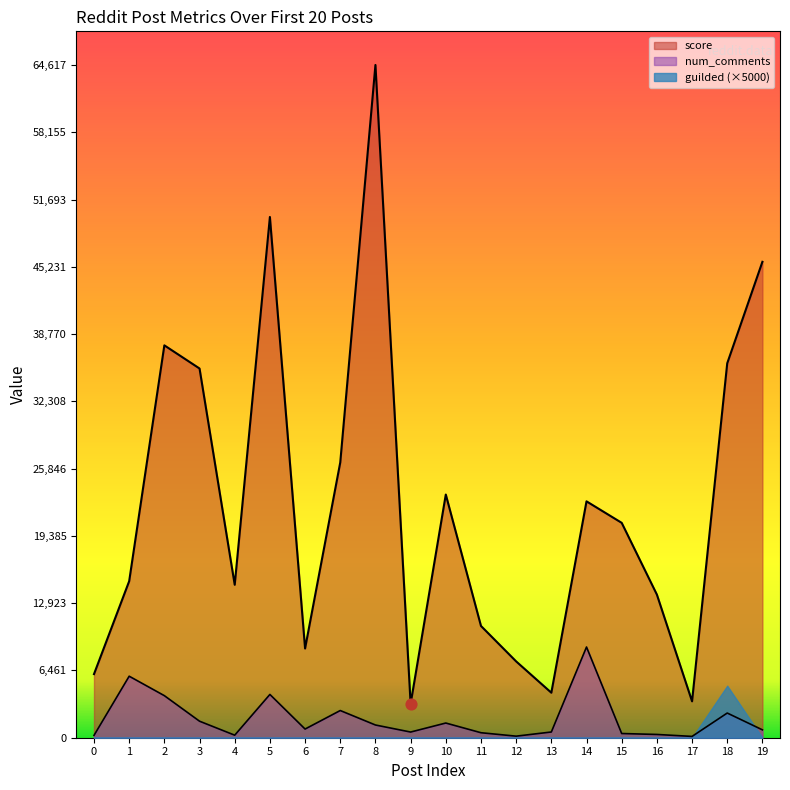

Which series contains the highest Y value?

score